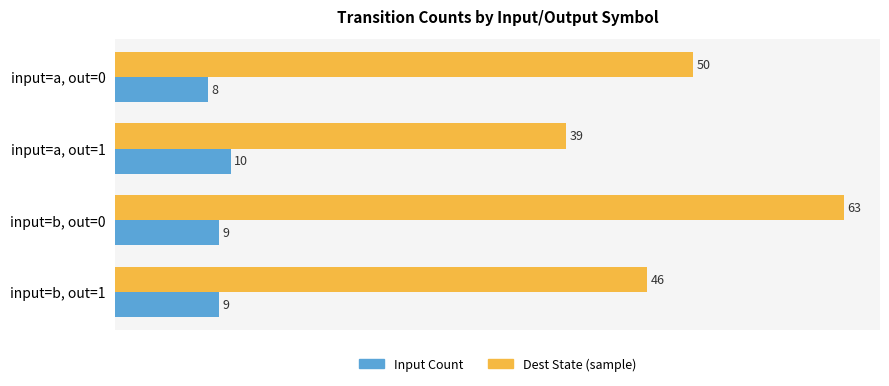

At which category is the sum across all series the highest?

input=b, out=0